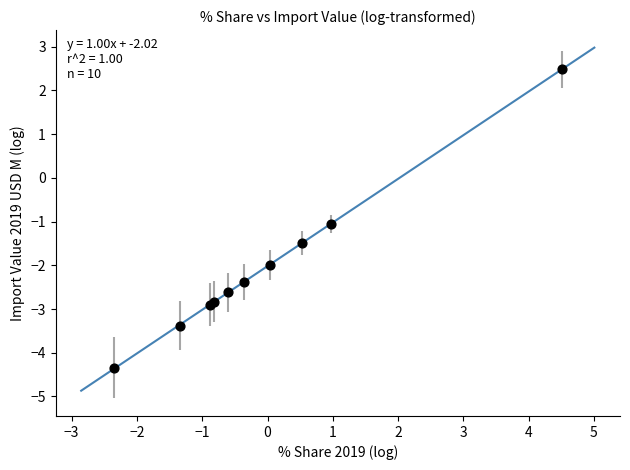

What Y value in the scatter plot is closest to 0?

-1.0